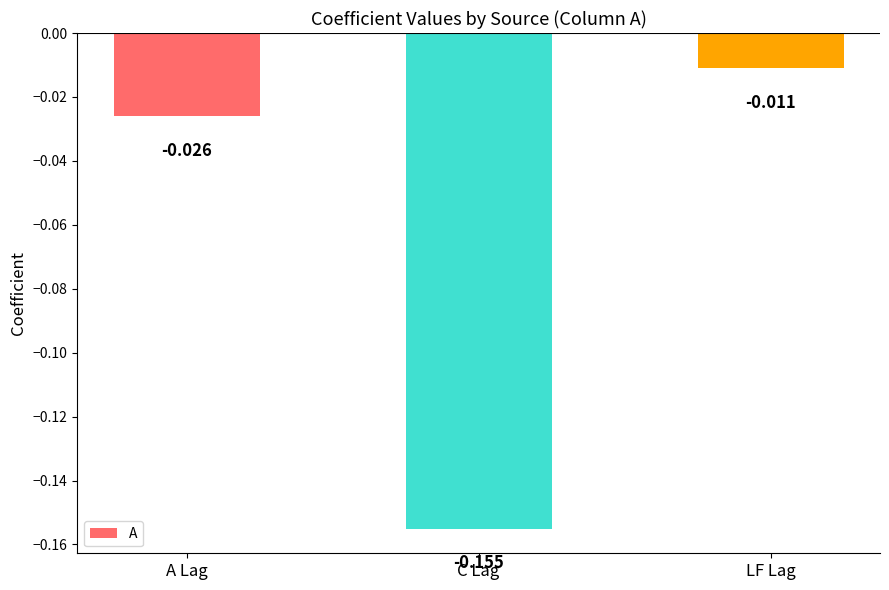

Between LF Lag and A Lag, which is larger?

LF Lag